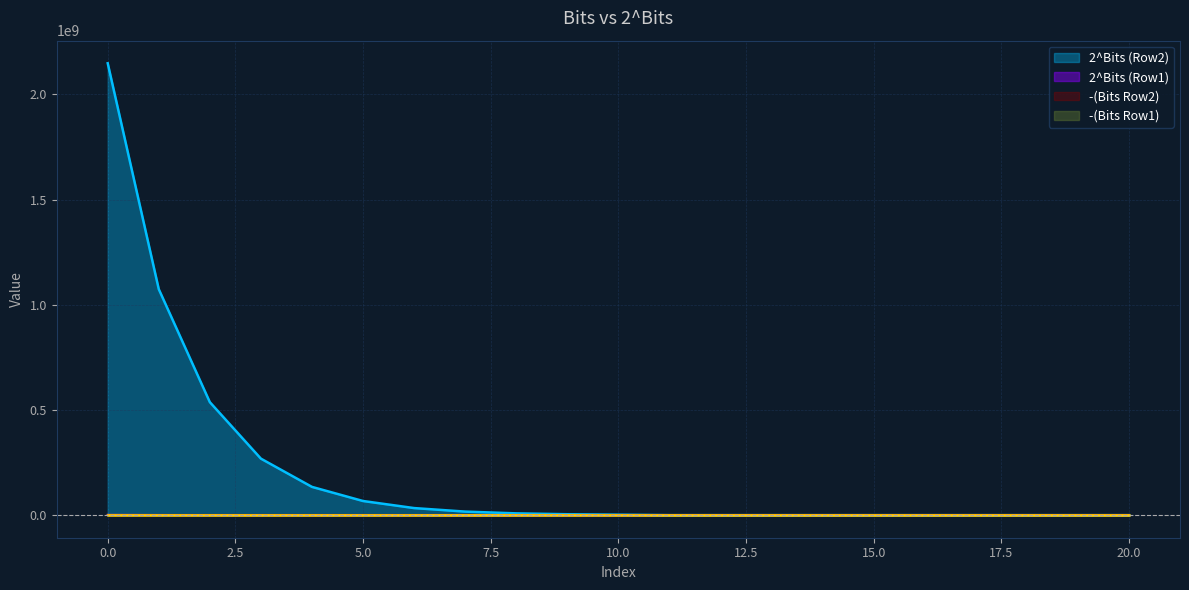

How many series are shown in this chart?

4